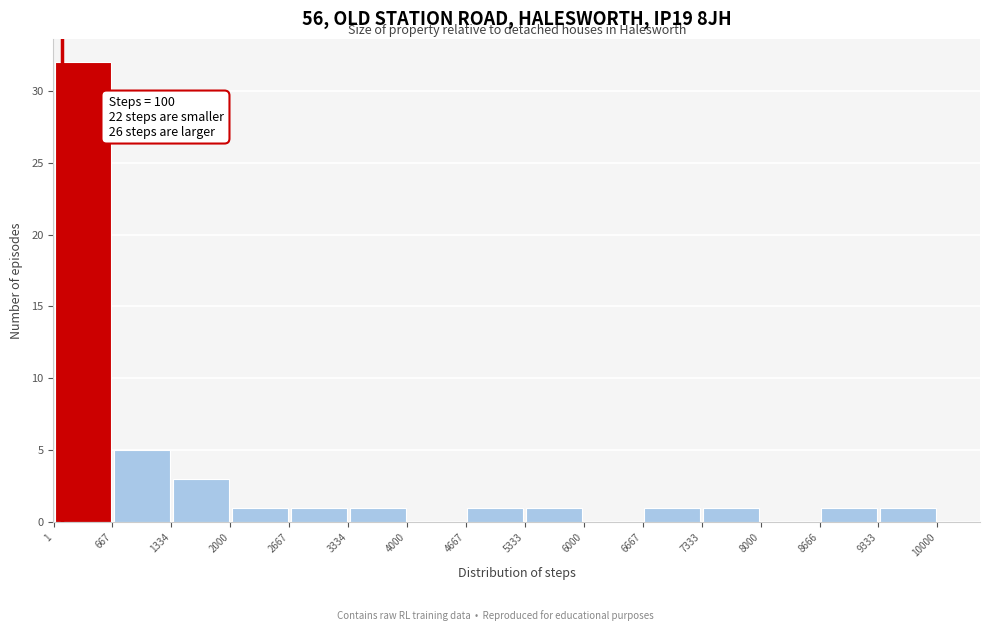

Over which range of the x-axis is the bar tallest?

1 to 667